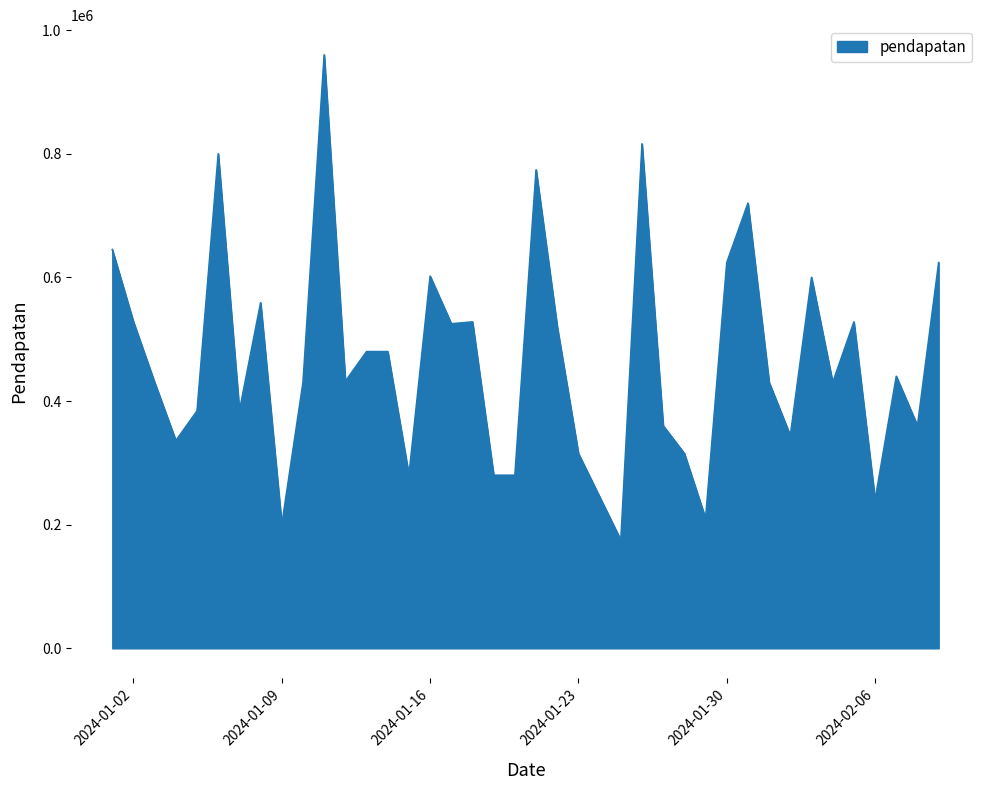

What is the maximum value shown in the chart?

960000